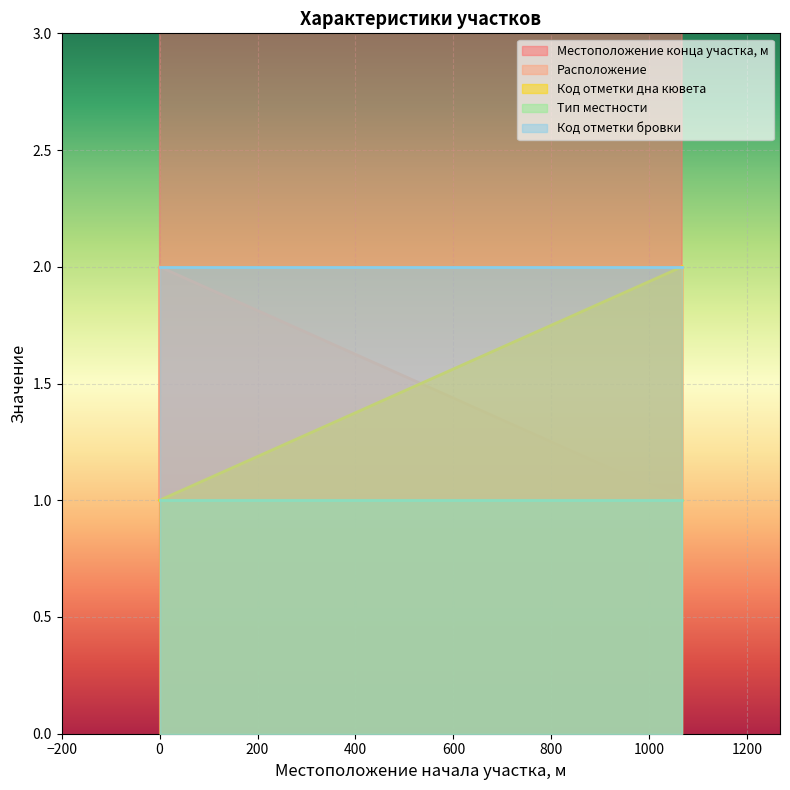

At how many categories does at least one series exceed 636?

4